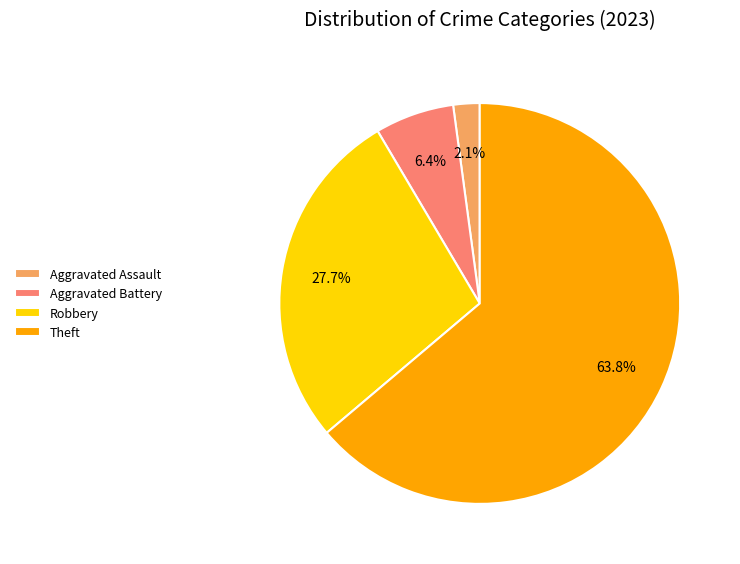

Does any single category account for the majority?

Yes